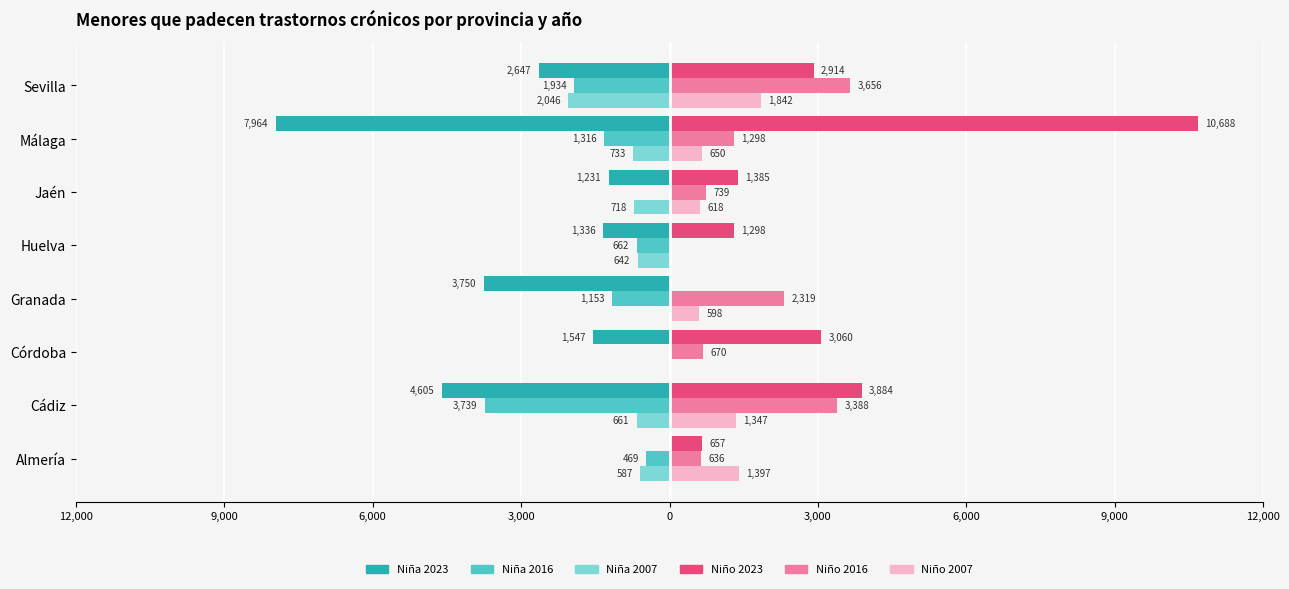

Reading left to right, what are all the values shown in this chart?

Niña 2023: 0	-4605	-1547	-3750	-1336	-1231	-7964	-2647
Niña 2016: -469	-3739	0	-1153	-662	0	-1316	-1934
Niña 2007: -587	-661	0	0	-642	-718	-733	-2046
Niño 2023: 657	3884	3060	0	1298	1385	10688	2914
Niño 2016: 636	3388	670	2319	0	739	1298	3656
Niño 2007: 1397	1347	0	598	0	618	650	1842